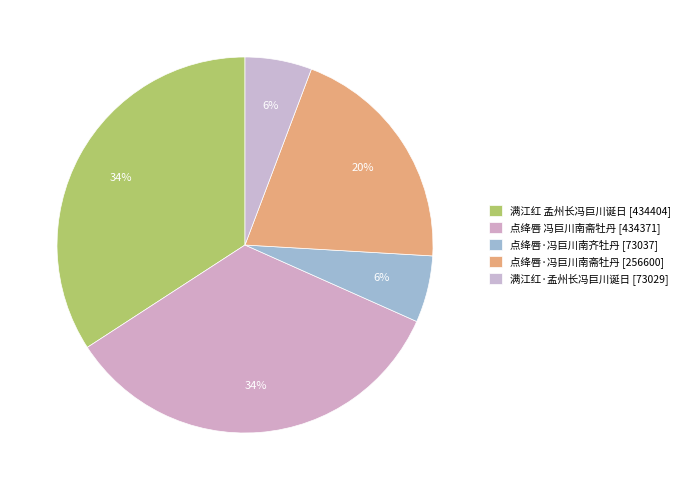

Does any single category account for the majority?

No